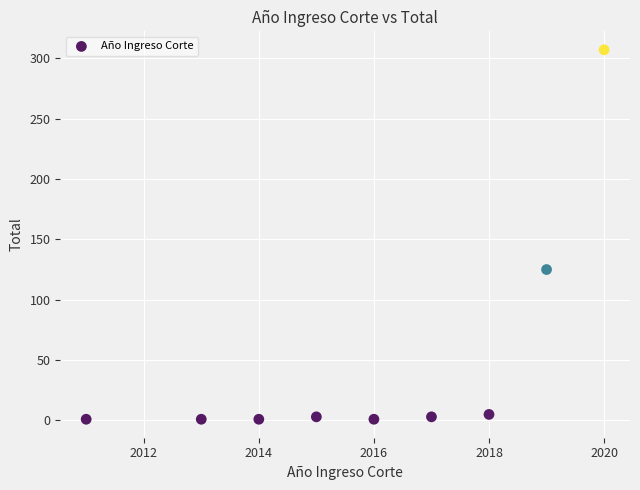

What is the range of X values (max minus min)?

9